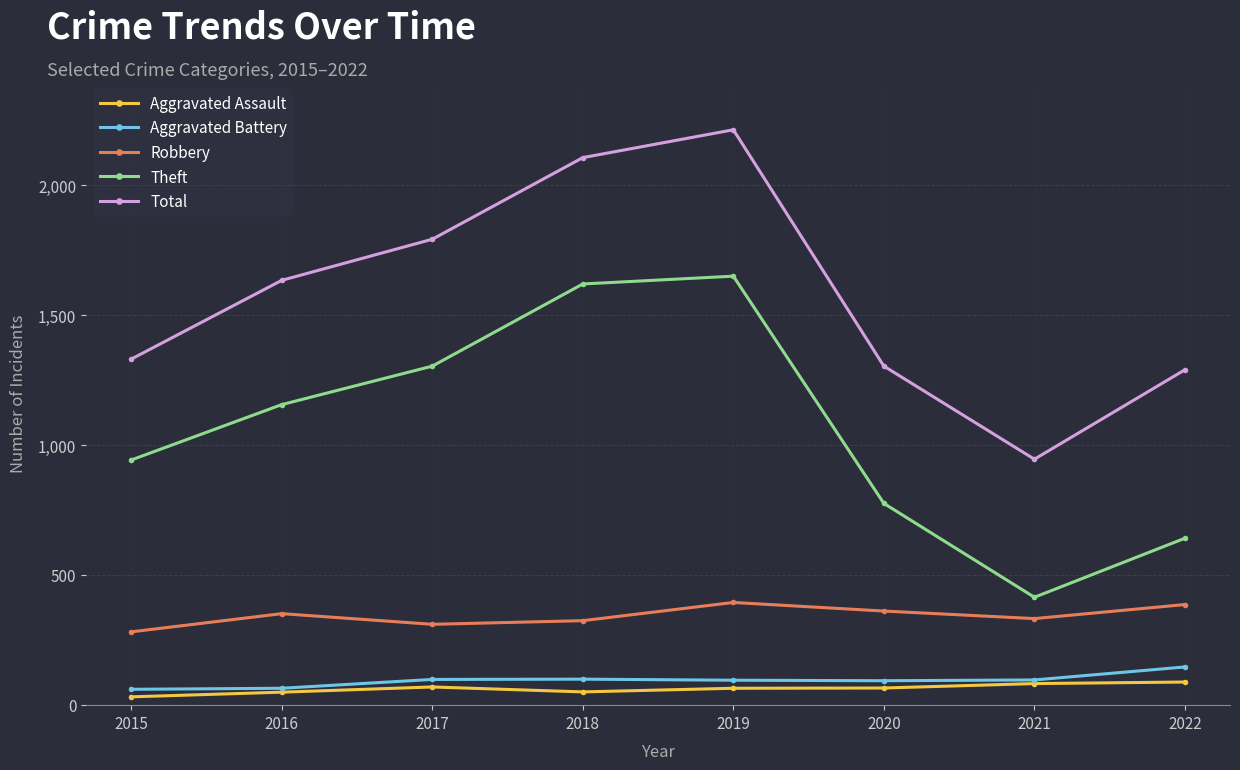

What is the approximate value of Robbery at 2019, to the nearest 50?

400